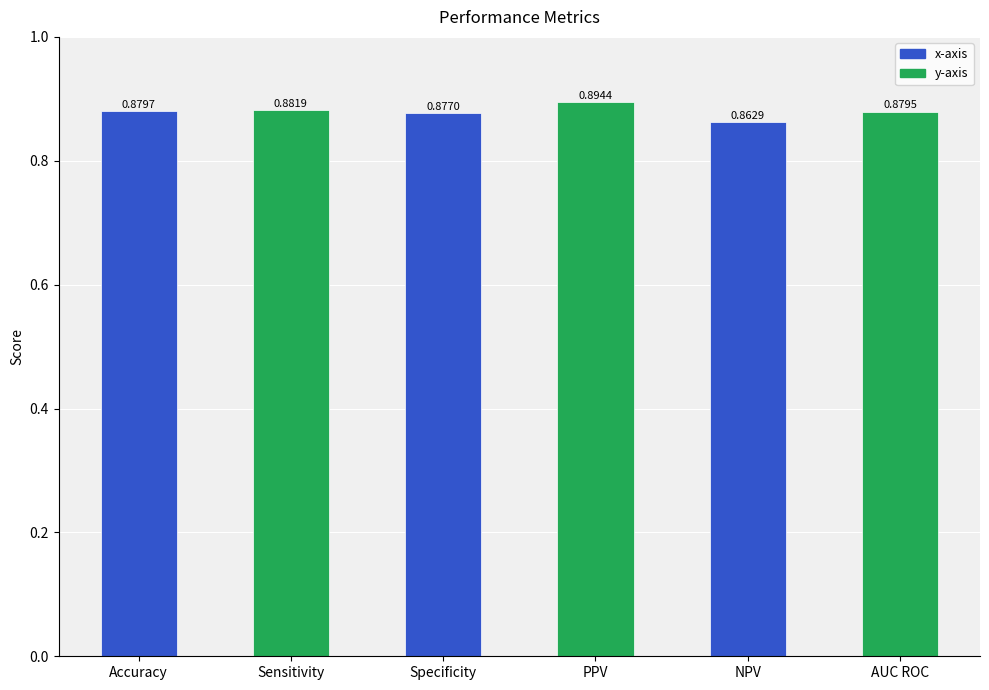

Is it true that the value at Sensitivity is 0.6?

False